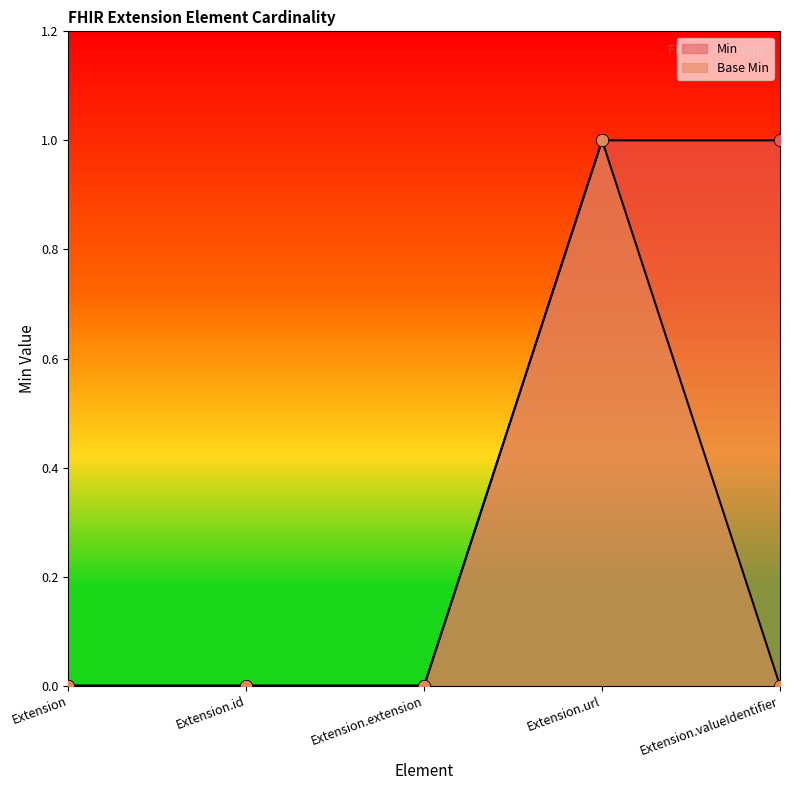

What are all the series names shown in the legend?

Min, Base Min